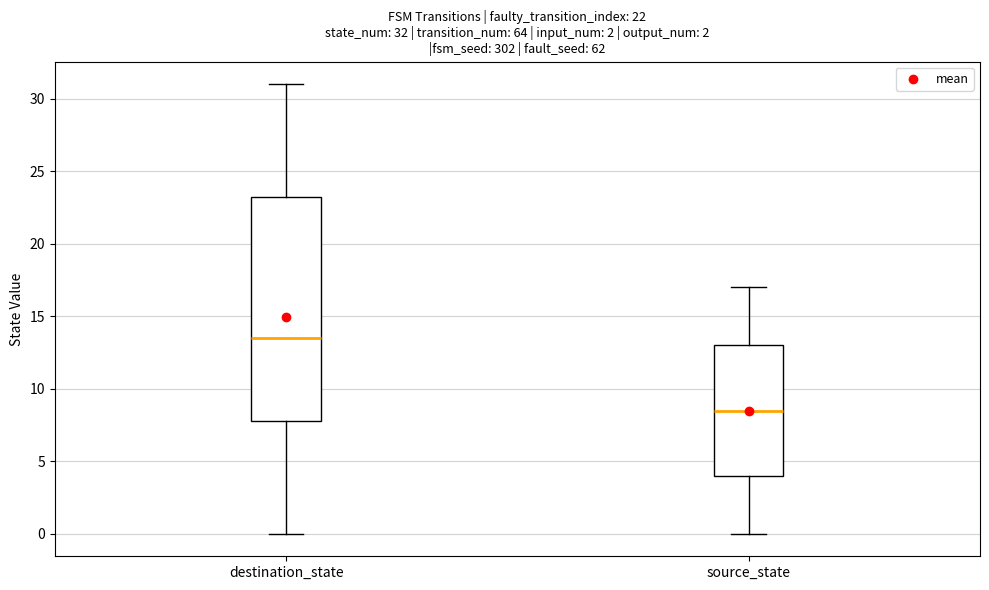

Which box is the tallest, from its lower edge to its upper edge?

destination_state